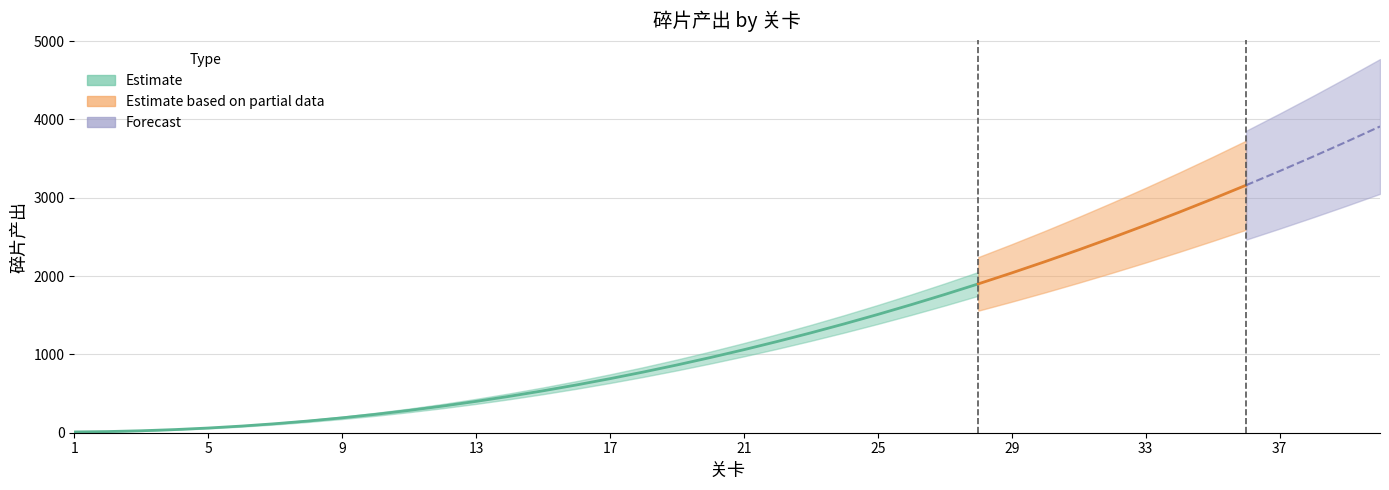

Reading right to left, list all the values displayed in this chart.

40=3910	39=3715	38=3525	37=3340	36=3160	35=2985	34=2815	33=2650	32=2490	31=2335	30=2185	29=2040	28=1900	27=1765	26=1635	25=1510	24=1390	23=1275	22=1165	21=1060	20=960	19=865	18=775	17=690	16=610	15=535	14=465	13=400	12=340	11=285	10=235	9=190	8=150	7=115	6=85	5=60	4=40	3=25	2=15	1=10